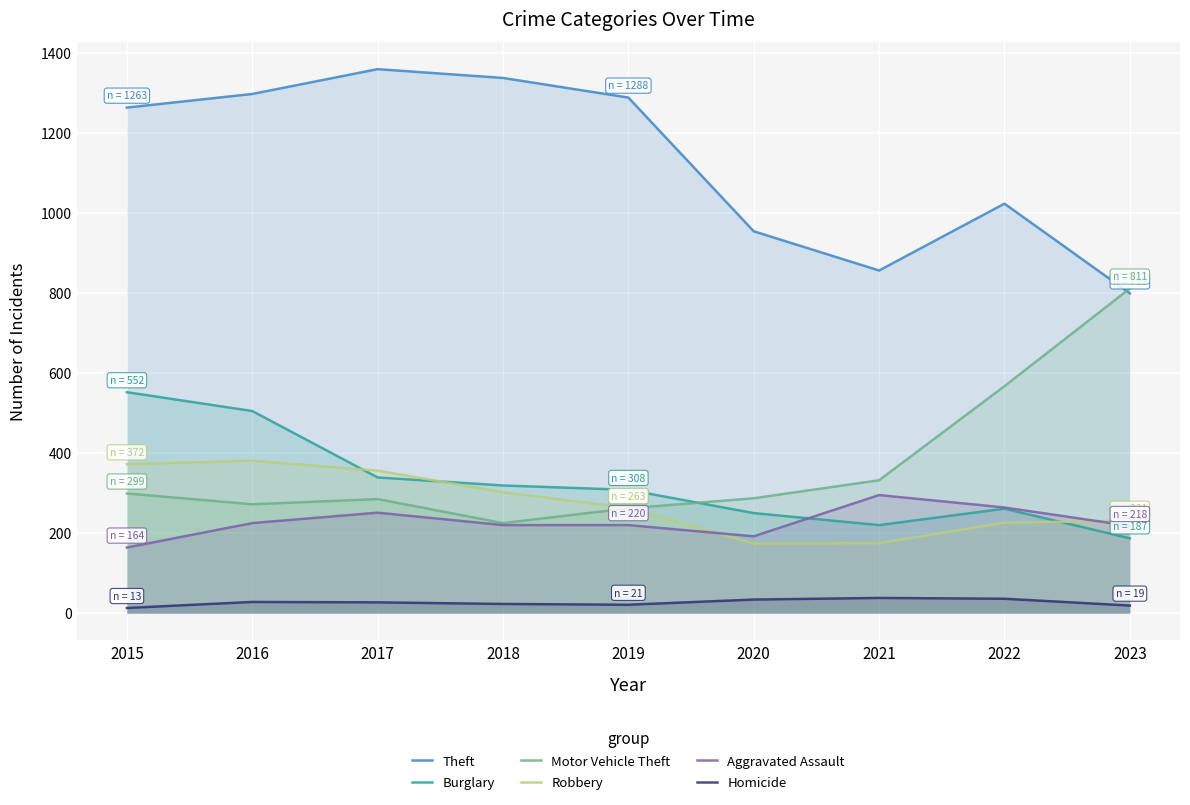

What are all the series names shown in the legend?

Theft, Burglary, Motor Vehicle Theft, Robbery, Aggravated Assault, Homicide